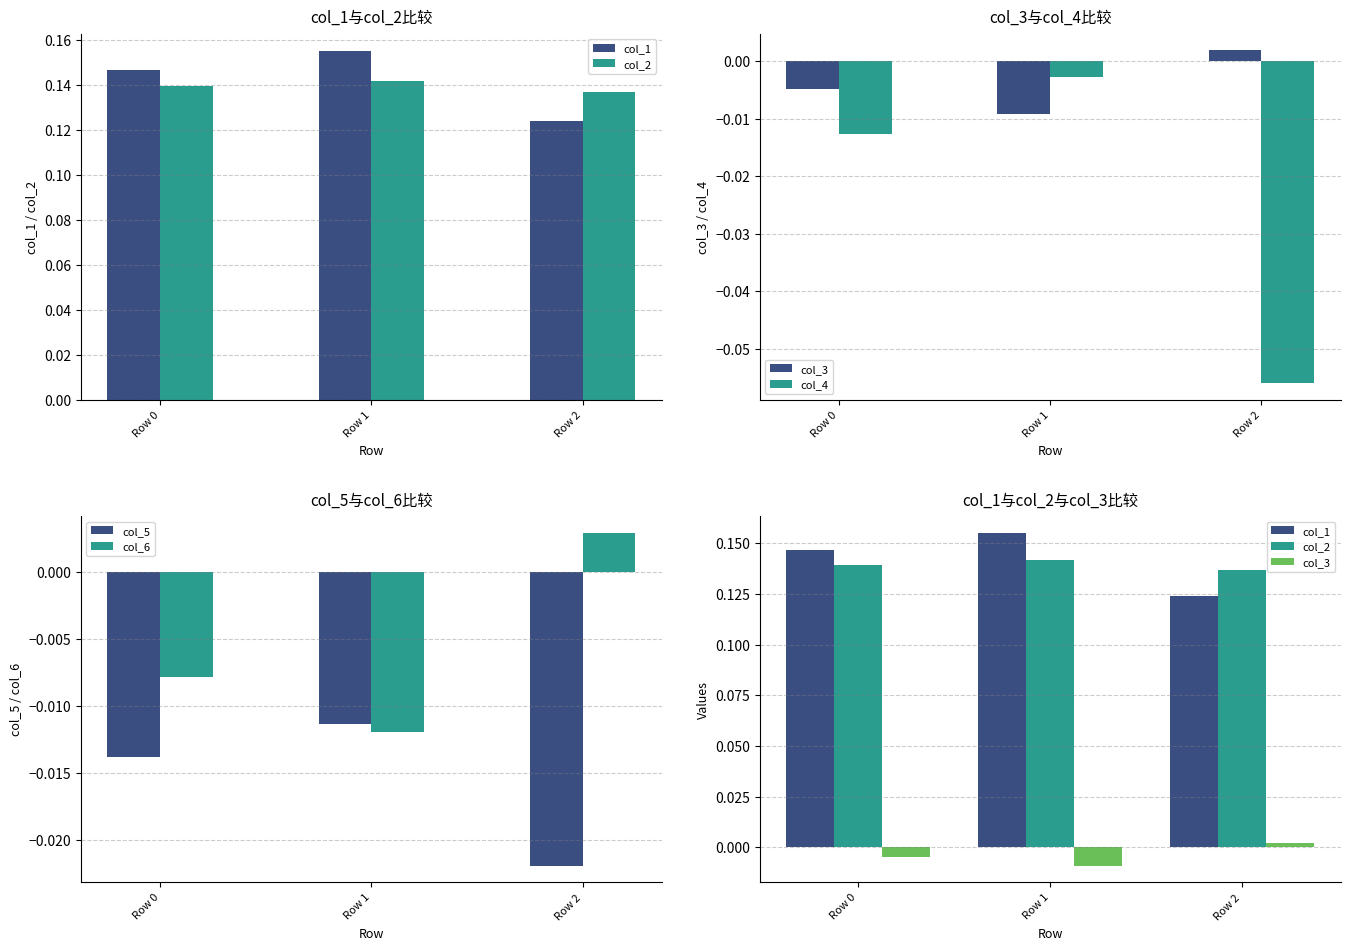

Count the number of categories in the chart.

3